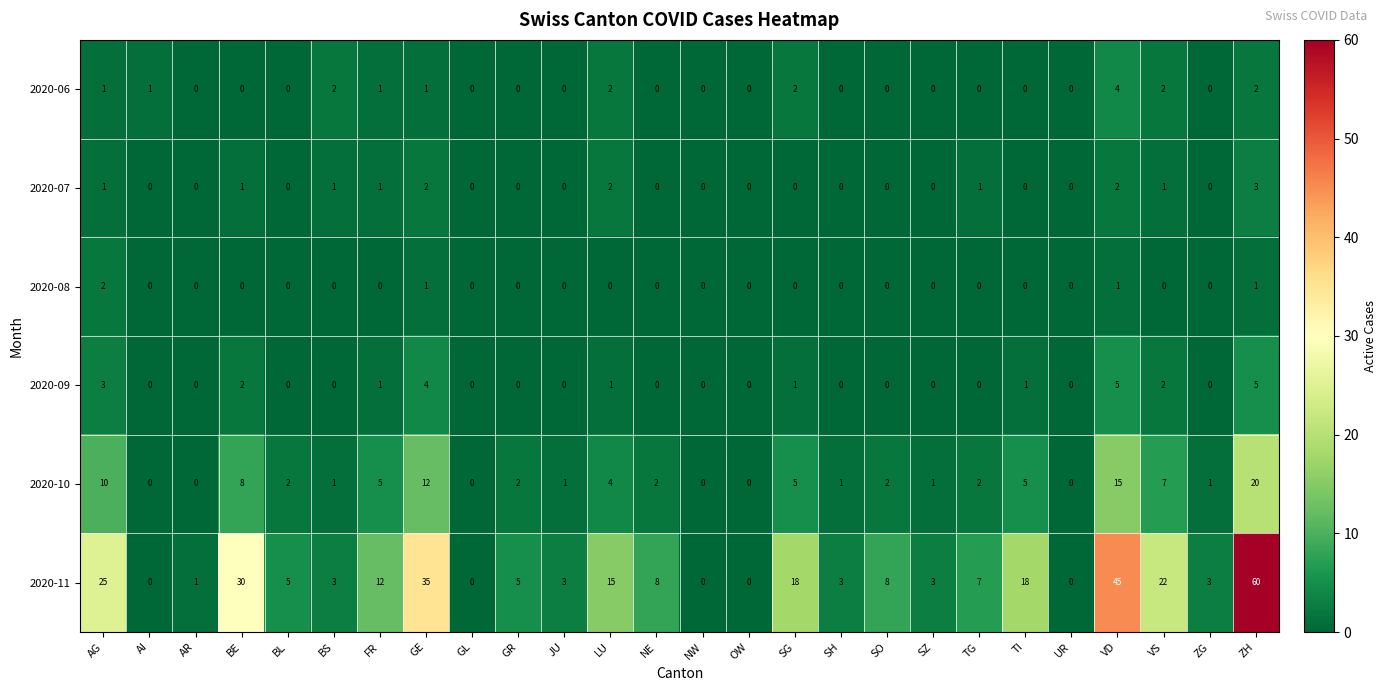

At which label is 2020-11 closest to 30?

BE